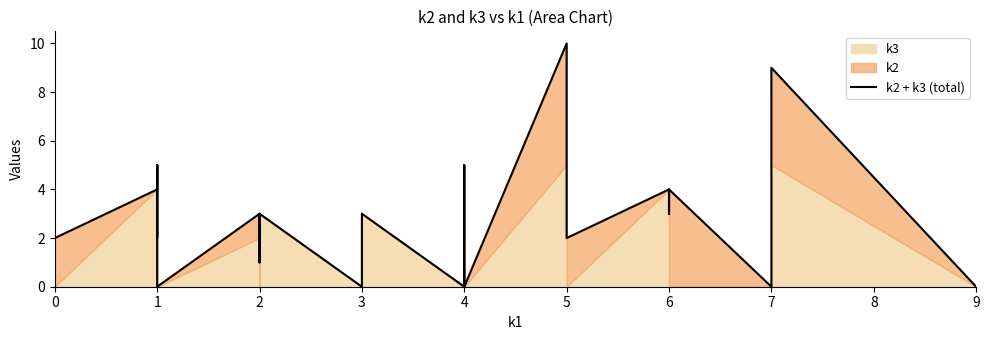

Reading left to right, transcribe all the data shown in this chart.

0	1	2	5	3	6	0	2	4	4	5	2	5	0	3	1	3	3	0	3	0	0	5	0	10	2	4	3	4	0	9	0